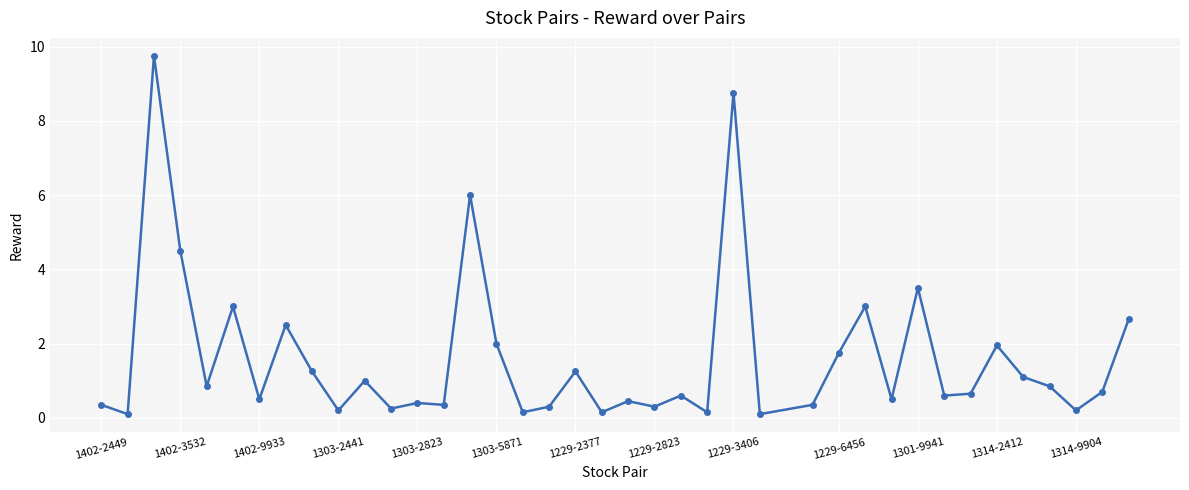

What is the sum of all values?

63.0